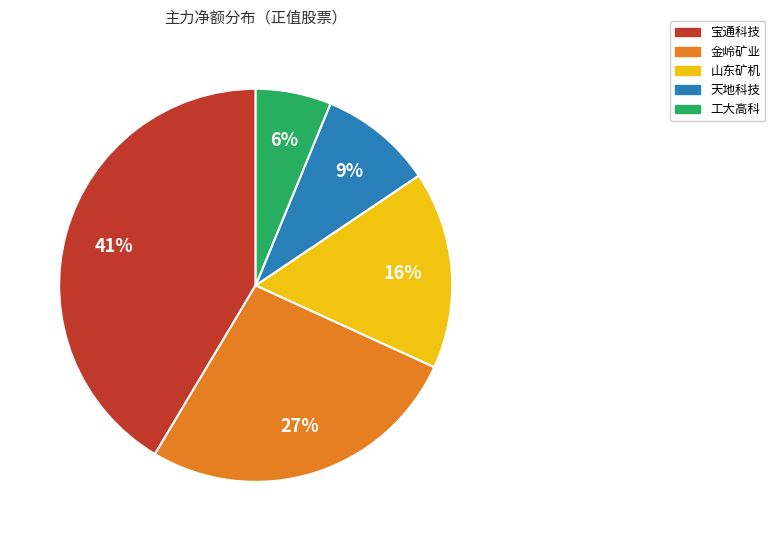

To the nearest percent, what portion does 山东矿机 represent?

16%